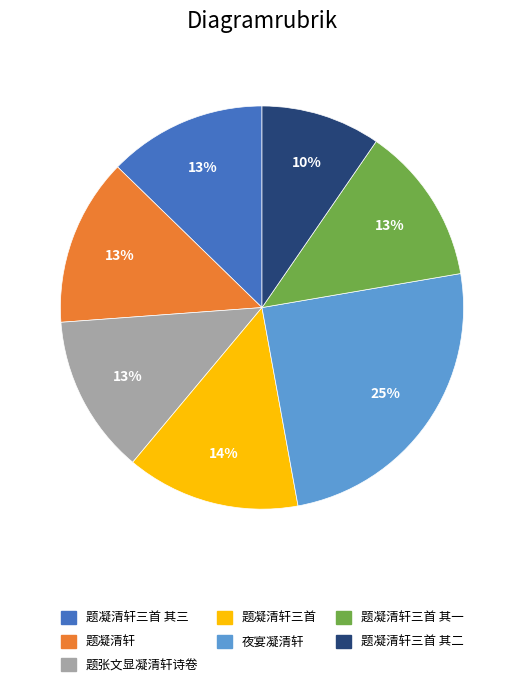

To the nearest percent, what is the difference between the largest and smallest slice percentages?

15%